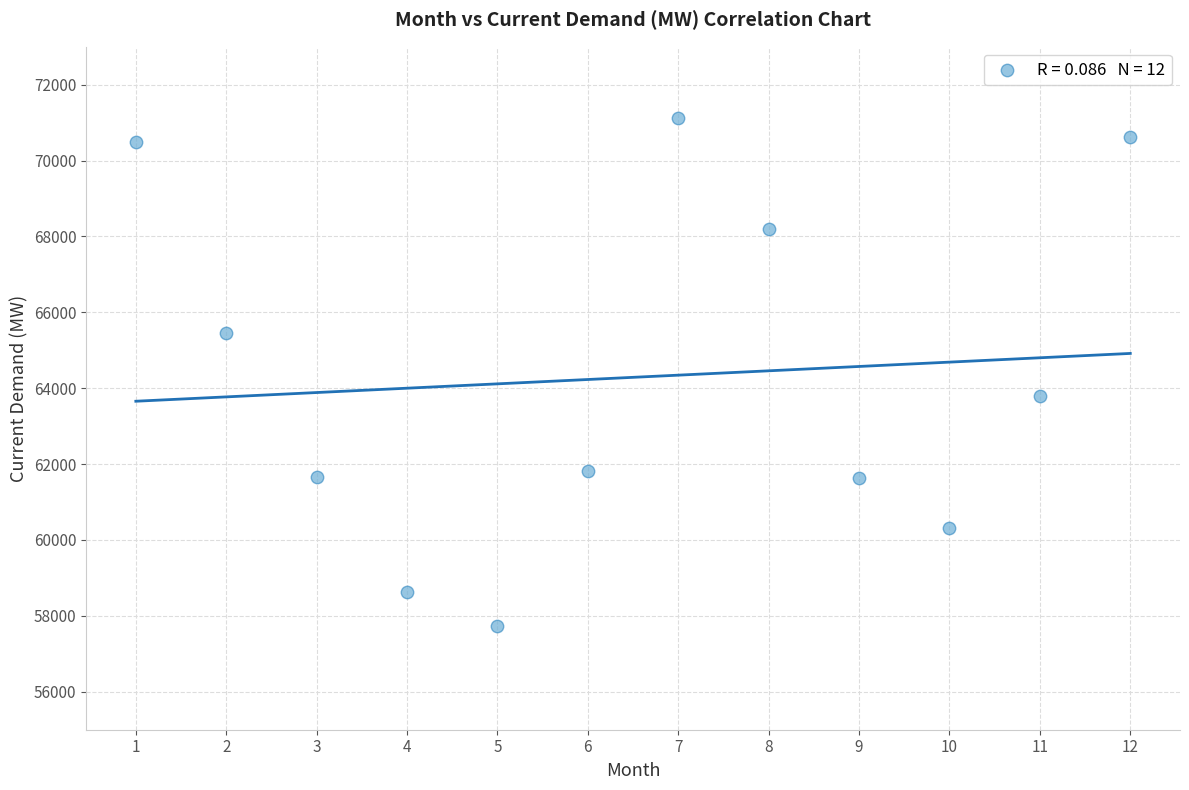

What is the range of Y values (max minus min)?

13372.6